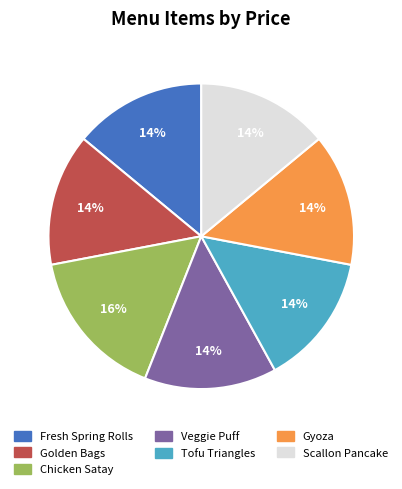

Is there a majority slice in this chart?

No